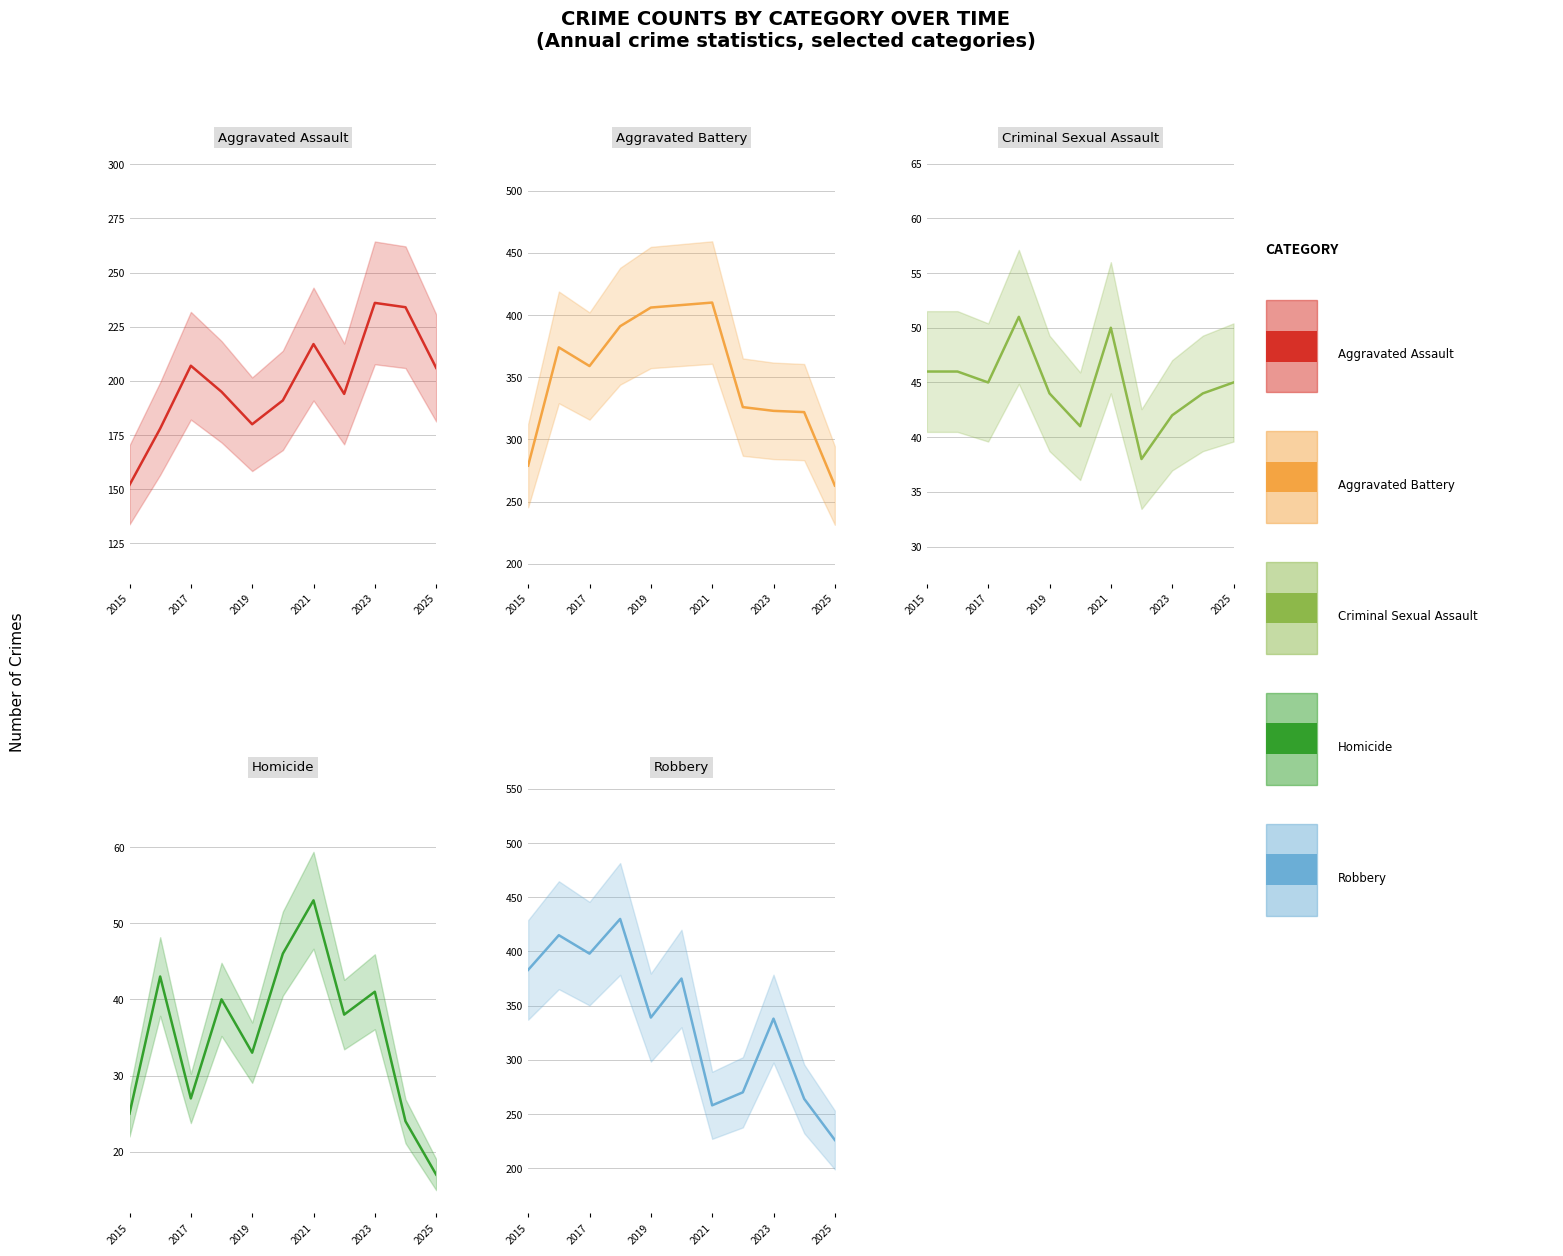

The Aggravated Assault series shows 236 at 2023. True or false?

True